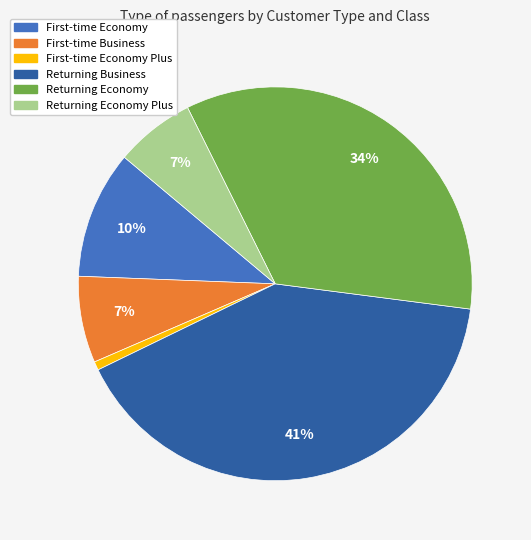

Count the number of slices in the pie.

6